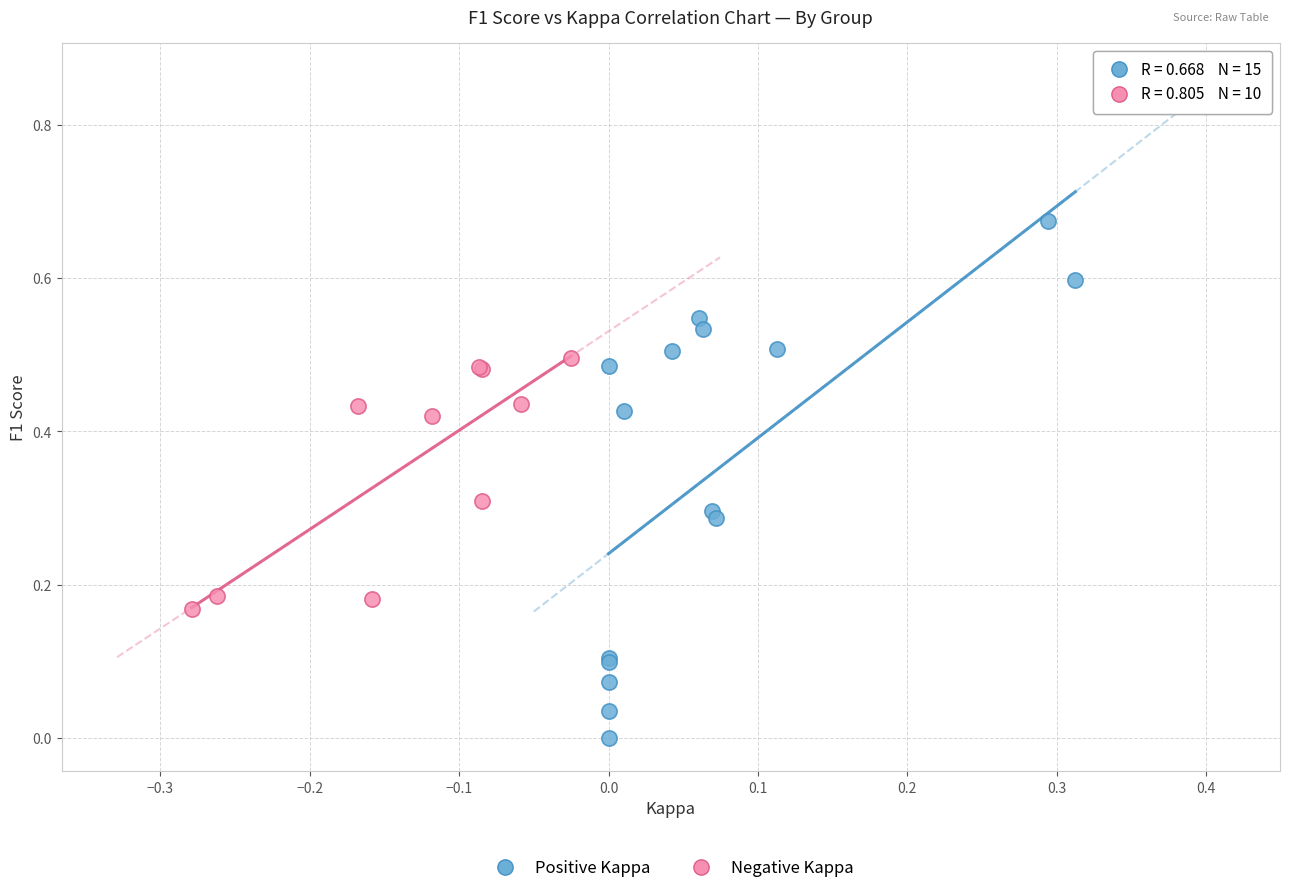

Which series contains the lowest Y value?

Positive Kappa